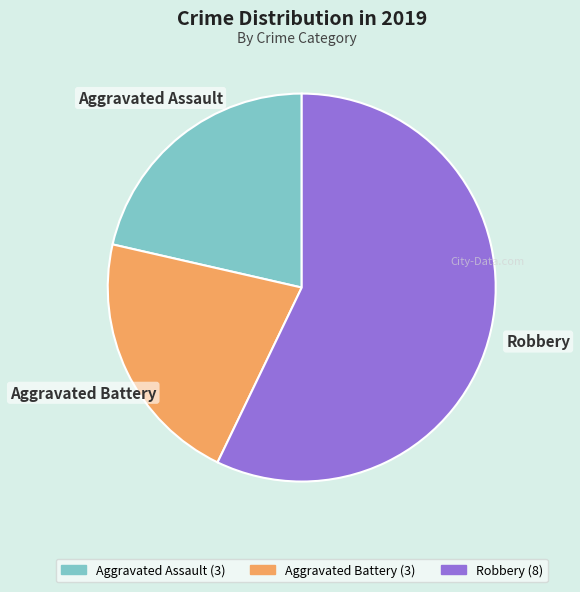

Is there a majority slice in this chart?

Yes